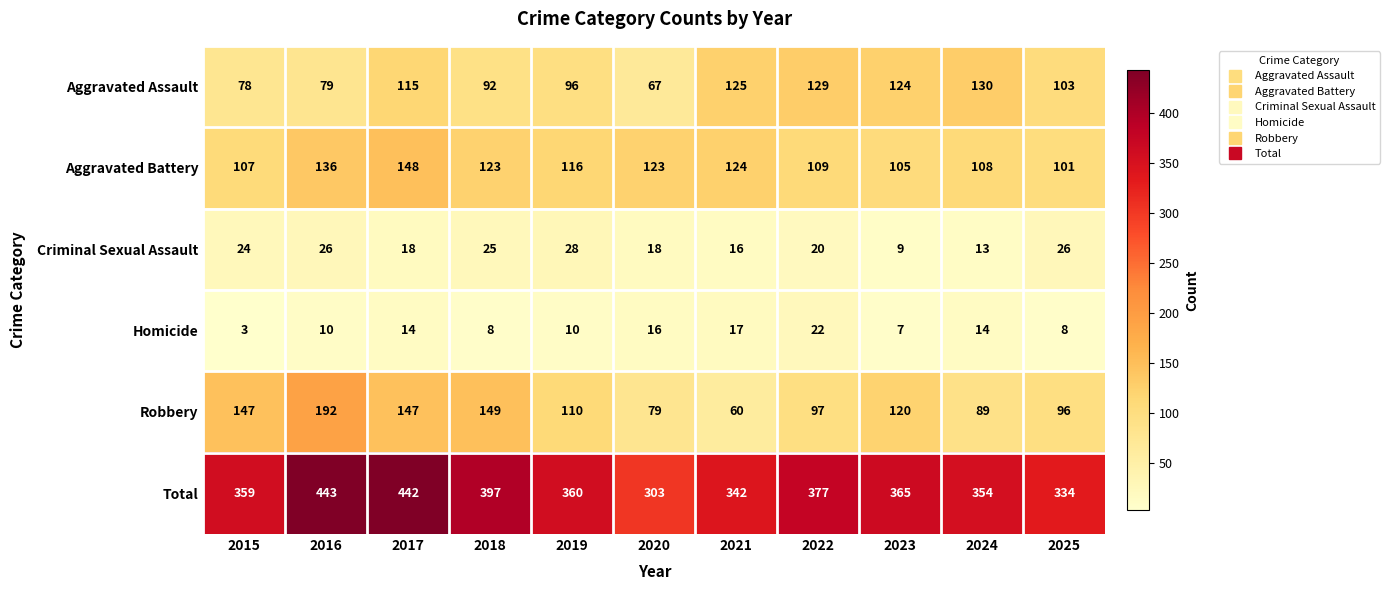

The value of Criminal Sexual Assault at 2021 is 16. True or false?

True